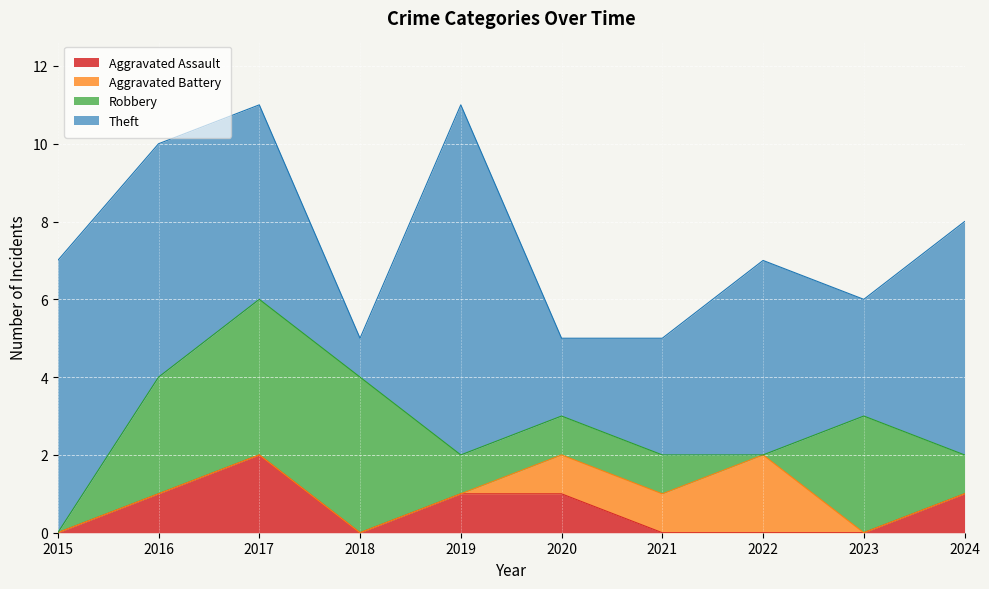

Which has a higher value, 2018 or 2022?

2018